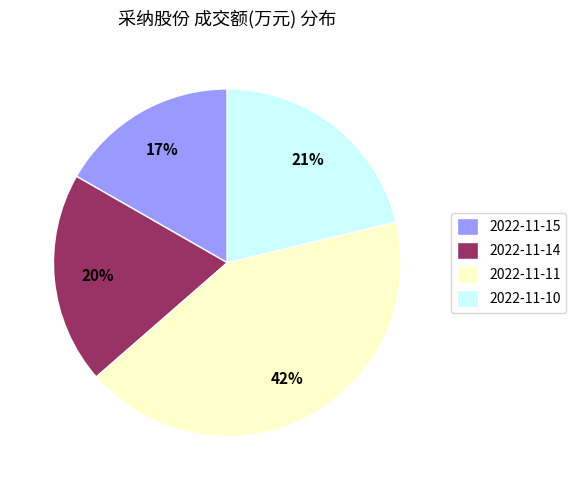

Does 2022-11-10 account for over 50% of the chart?

No